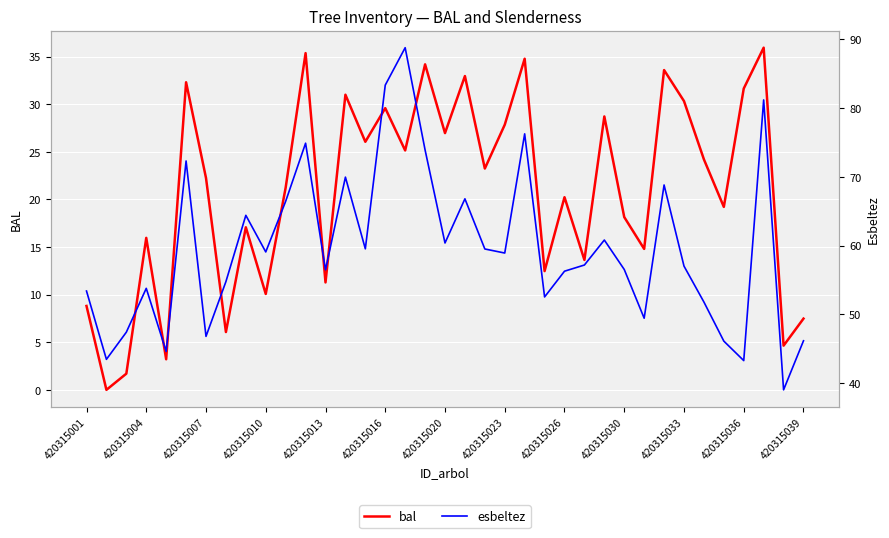

Which series changed the most between 16 and 36?

esbeltez